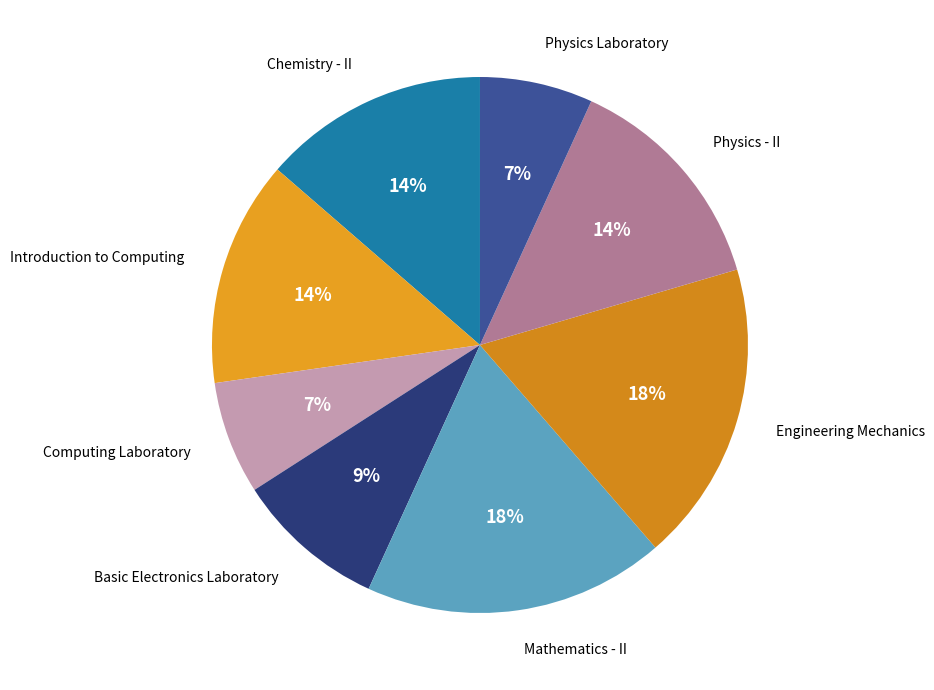

Count the number of slices in the pie.

8